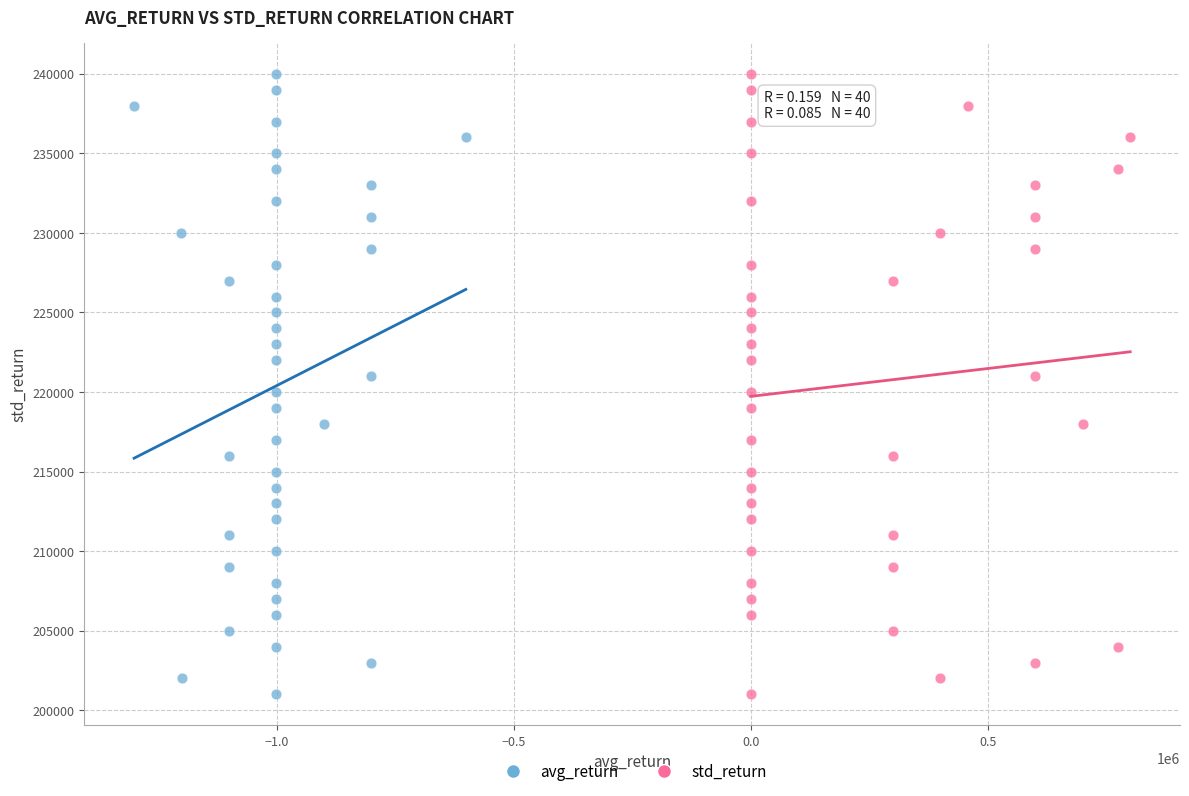

What are all the series names shown in the legend?

avg_return, std_return